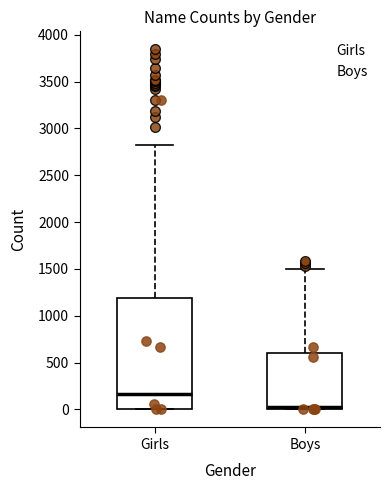

Which box's median line is the lowest?

Boys